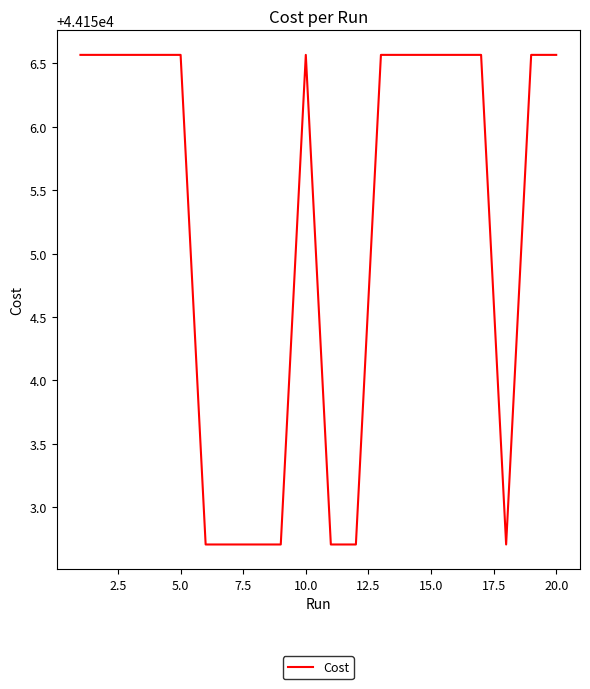

What is the maximum value shown in the chart?

44156.6